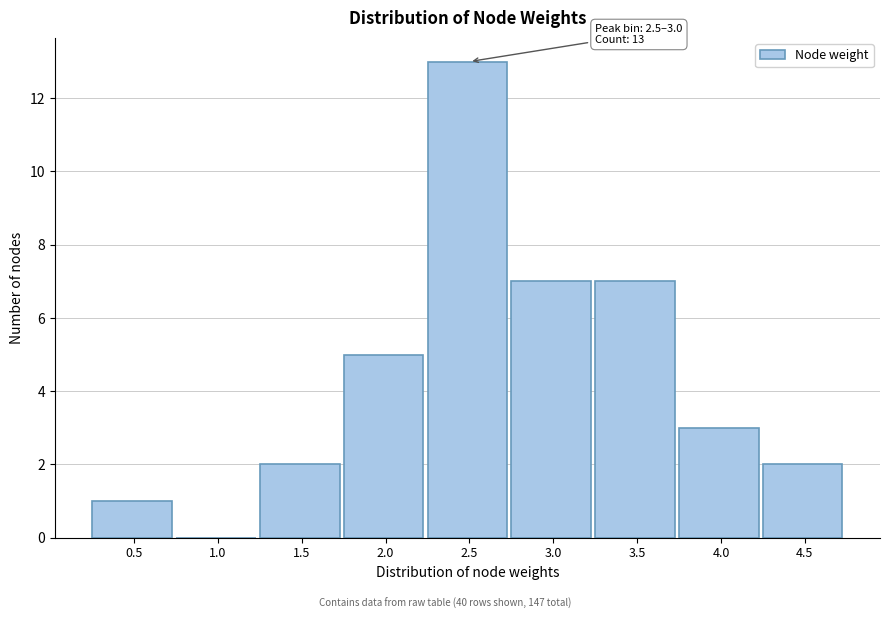

Reading left to right, transcribe all the data shown in this chart.

0.5=1	1.0=0	1.5=2	2.0=5	2.5=13	3.0=7	3.5=7	4.0=3	4.5=2